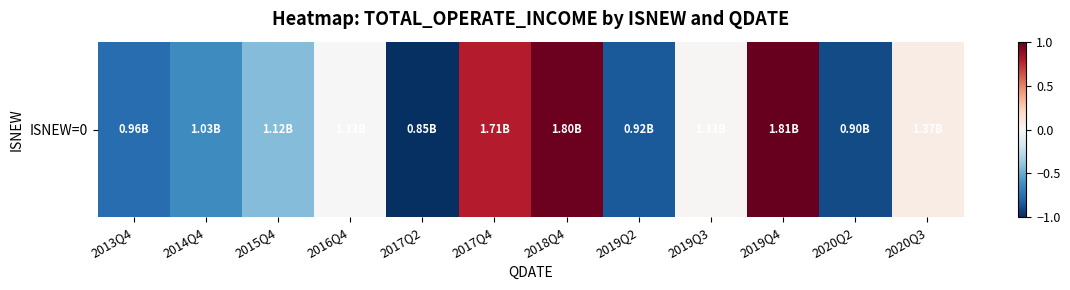

Read the value at 2019Q4.

1.0